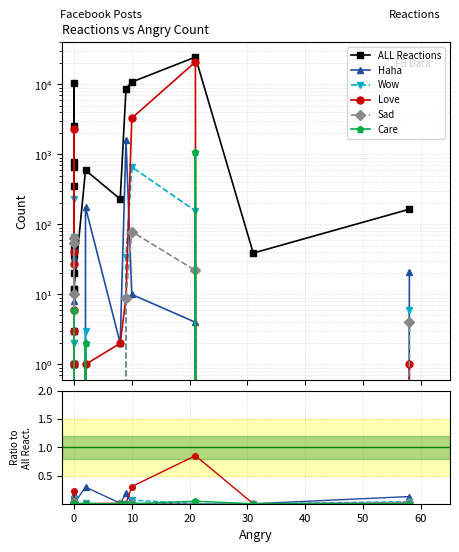

Is it true that Wow equals 0.0 at 0?

False